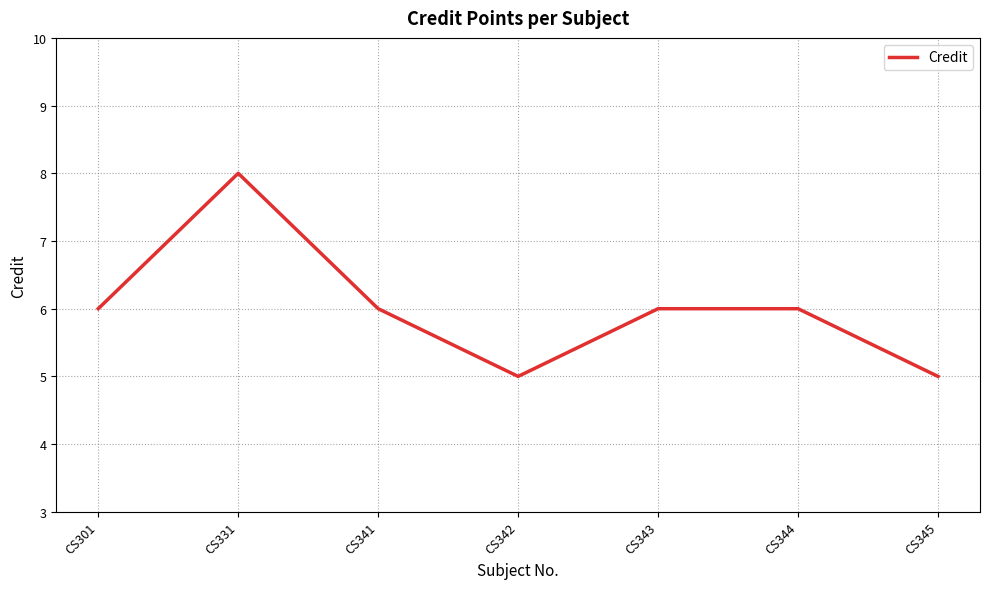

True or false: the data shows 6 at CS301.

True